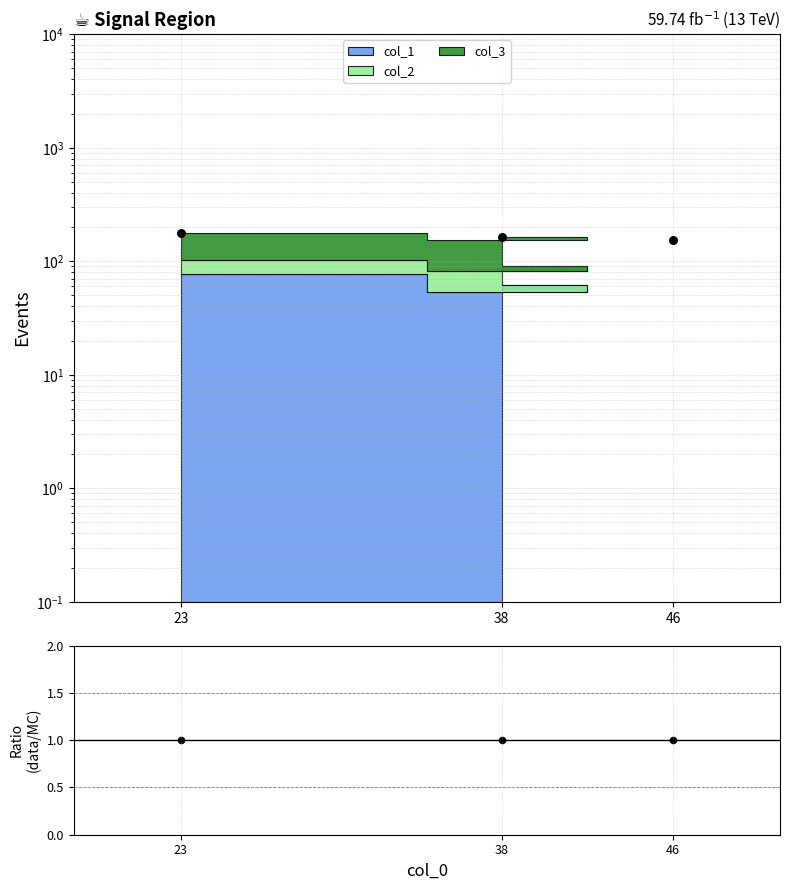

At how many categories does at least one series exceed 62?

3